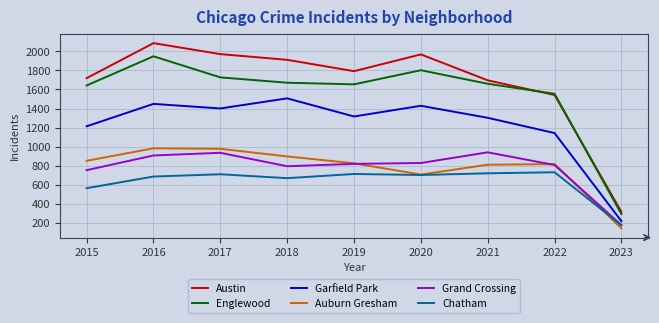

True or false: Garfield Park and Englewood cross at least once.

False